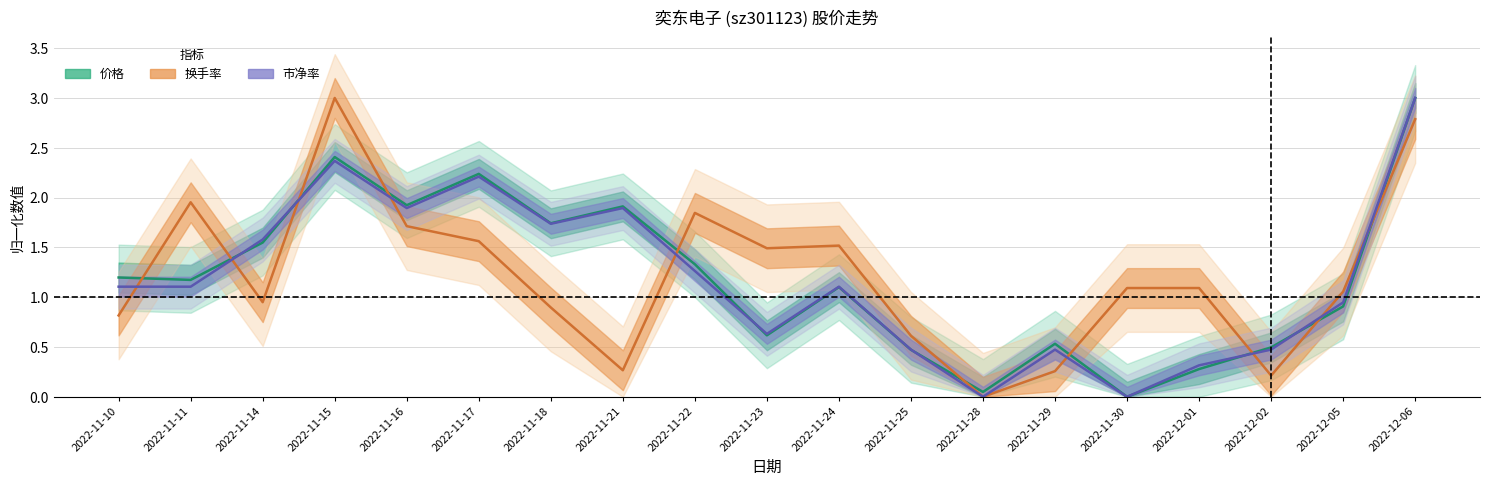

True or false: 价格 and 换手率 cross at least once.

True